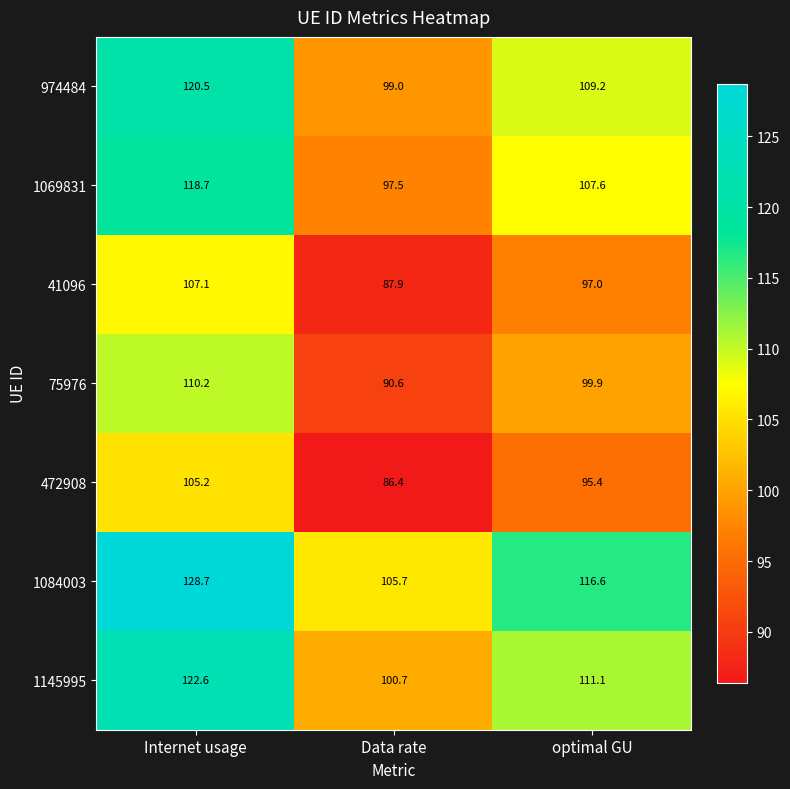

At which category is the sum across all series the highest?

Internet usage